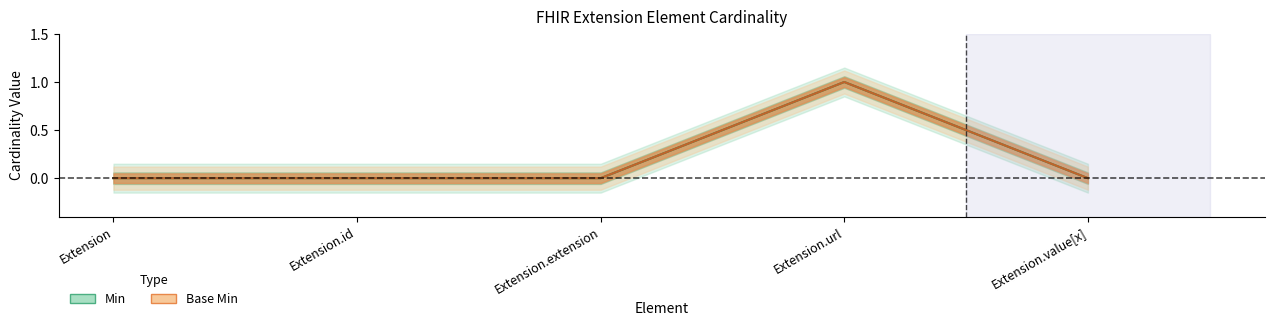

Between Extension.id and Extension.value[x], which series saw the biggest shift?

Min